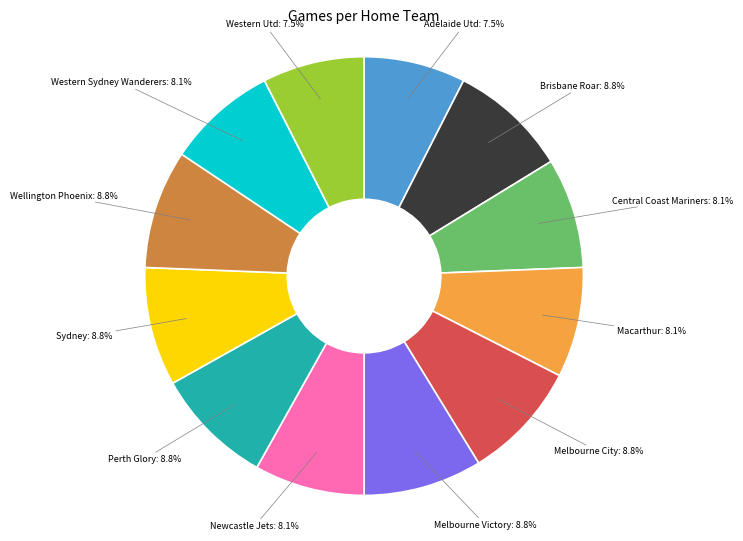

Is there a majority slice in this chart?

No